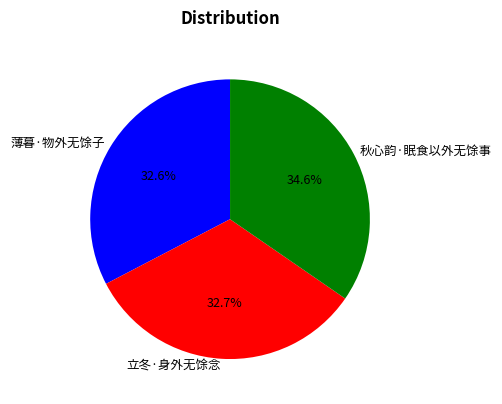

Between 薄暮·物外无馀子 and 秋心韵·眠食以外无馀事, which is larger?

秋心韵·眠食以外无馀事